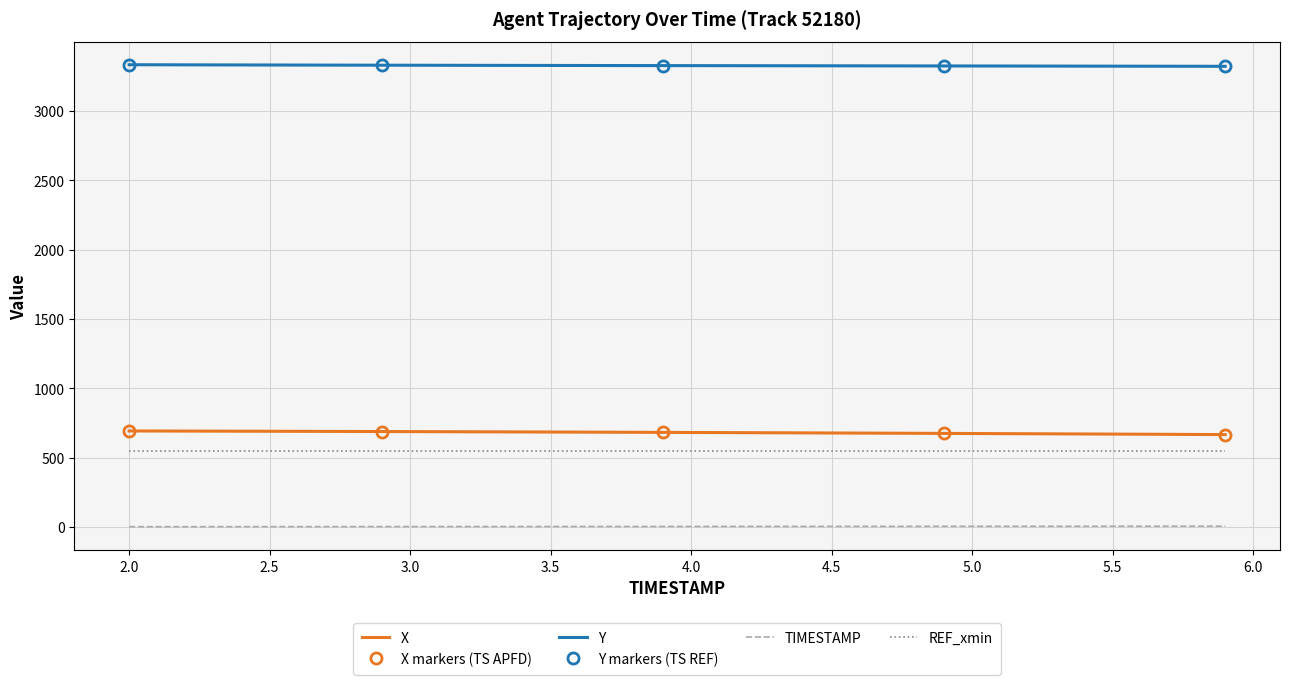

True or false: X and TIMESTAMP intersect in this chart.

False